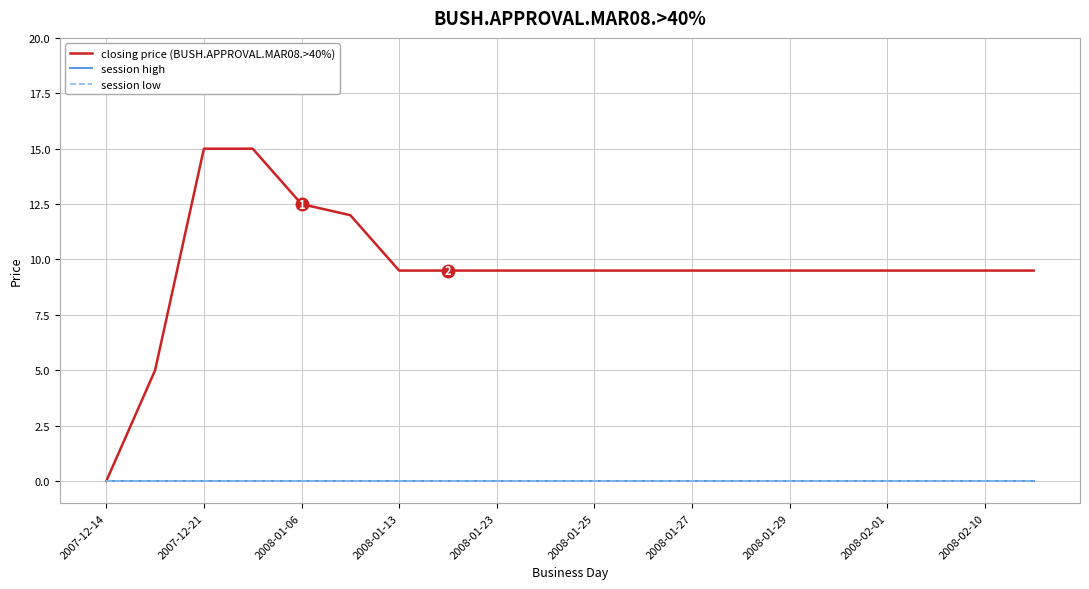

Is this an area chart (filled region under the line)?

No